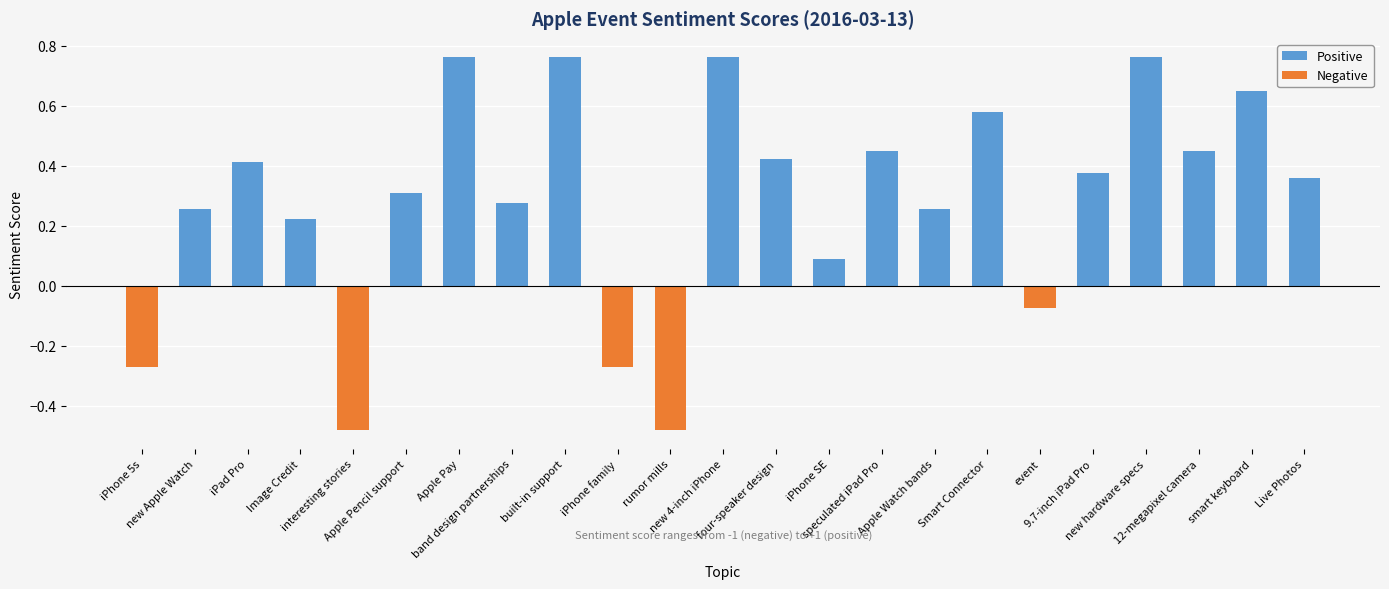

What is the value of the 15th bar from the left?

0.4